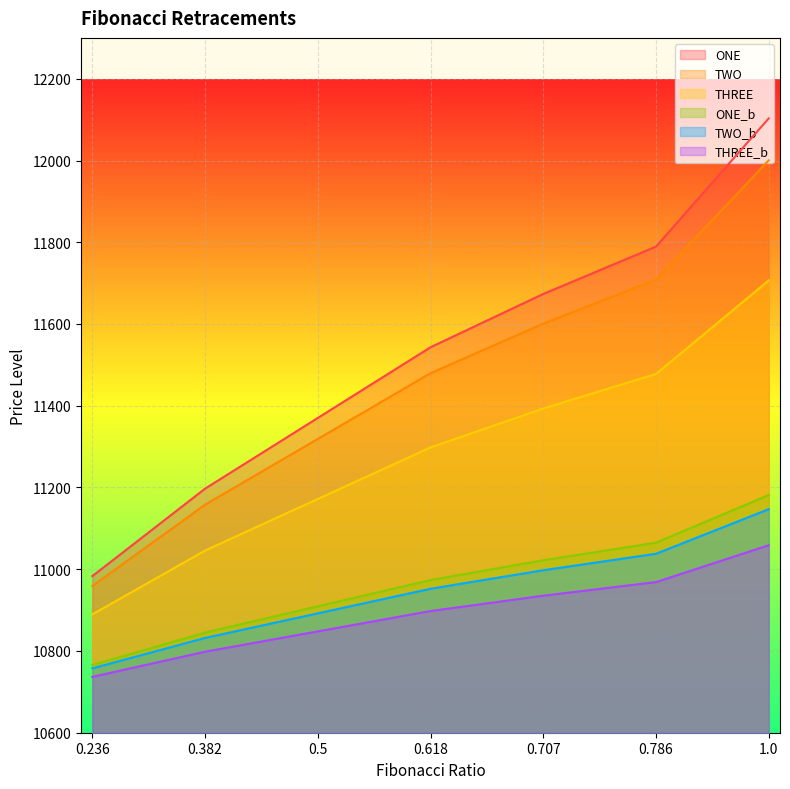

How many lines are shown in the chart?

6